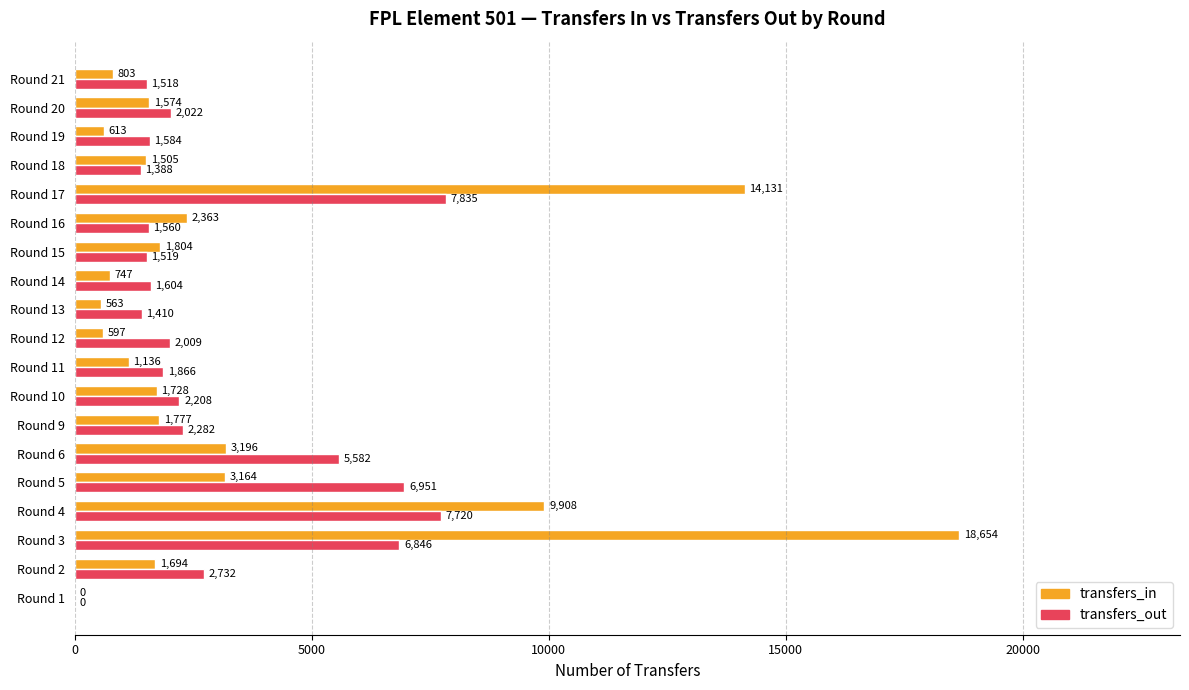

Is the value of transfers_in at Round 6 greater than the value of transfers_out at Round 20?

Yes